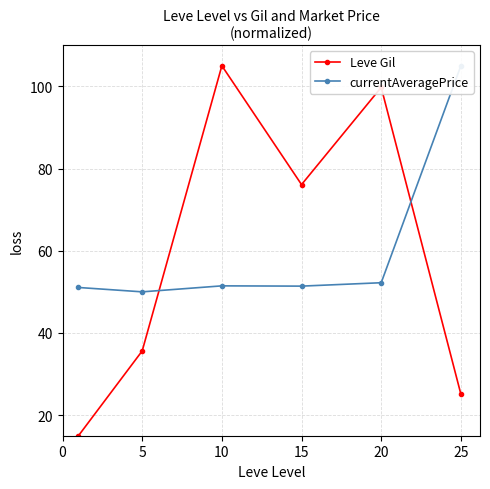

Is this an area chart (filled region under the line)?

No